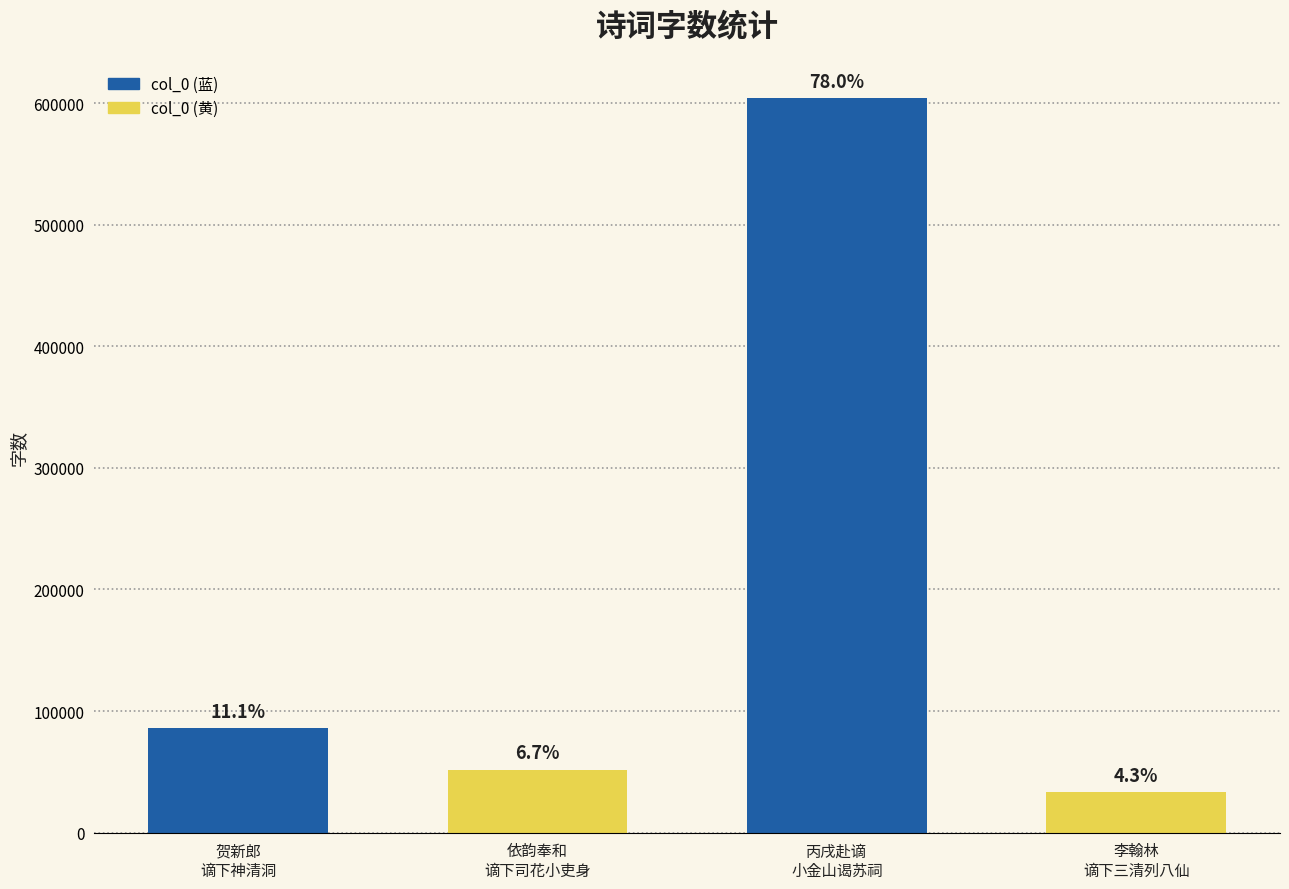

Reading left to right, extract all data points from this chart.

贺新郎
谪下神清洞=85844	依韵奉和
谪下司花小吏身=51656	丙戌赴谪
小金山谒苏祠=603774	李翰林
谪下三清列八仙=33132